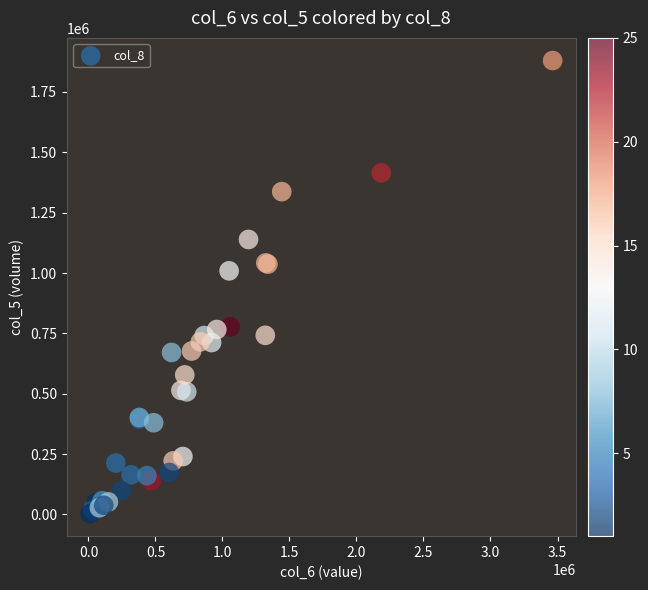

What Y value in the scatter plot is closest to 942000?

1009000